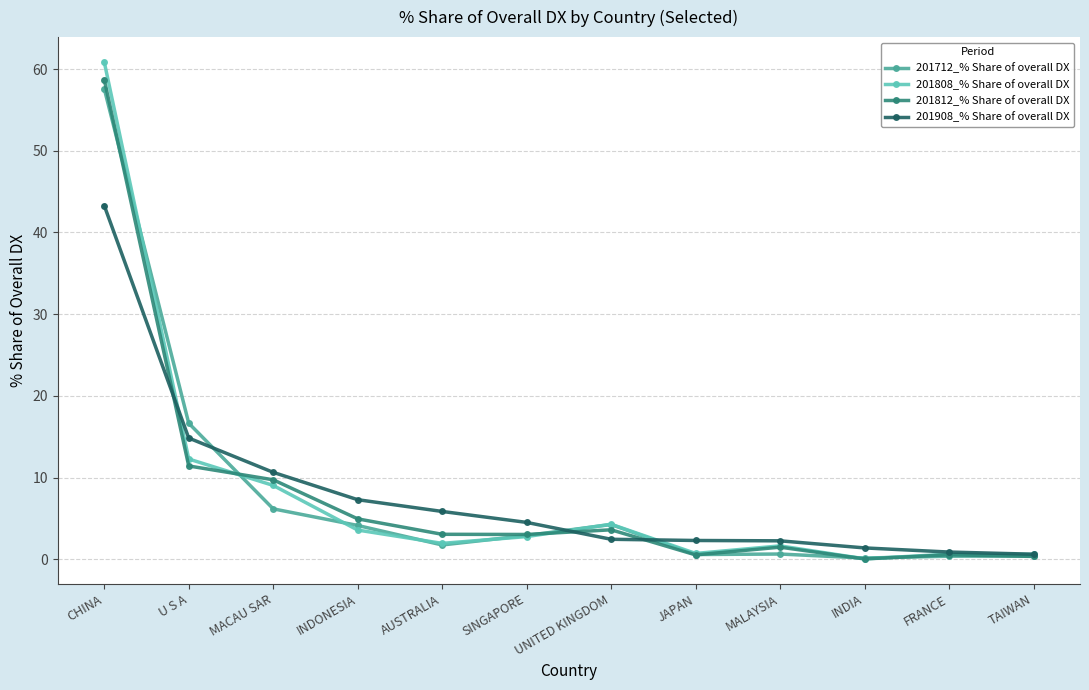

Is this an area chart (filled region under the line)?

No